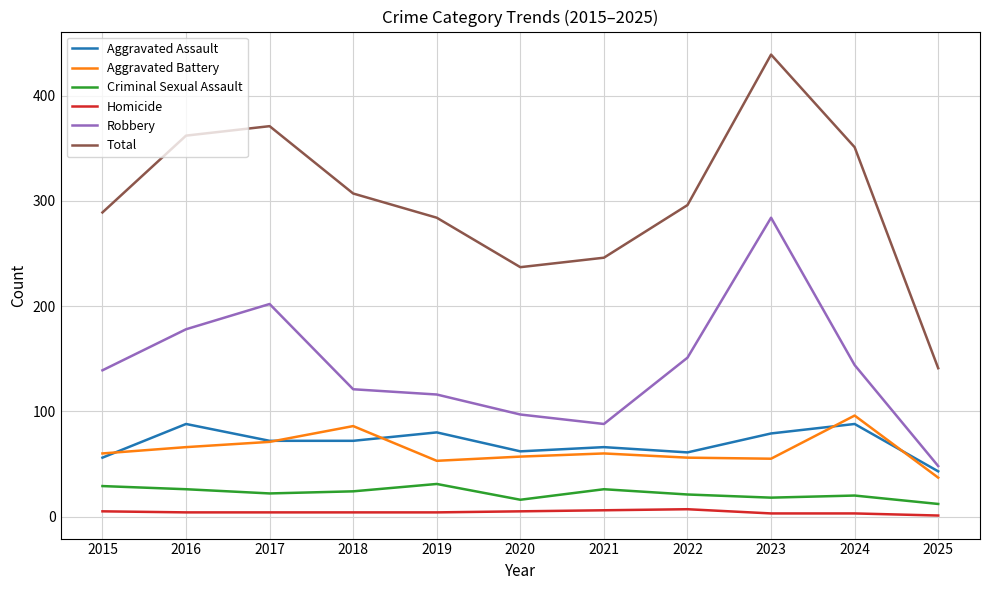

True or false: Homicide and Aggravated Assault intersect in this chart.

False